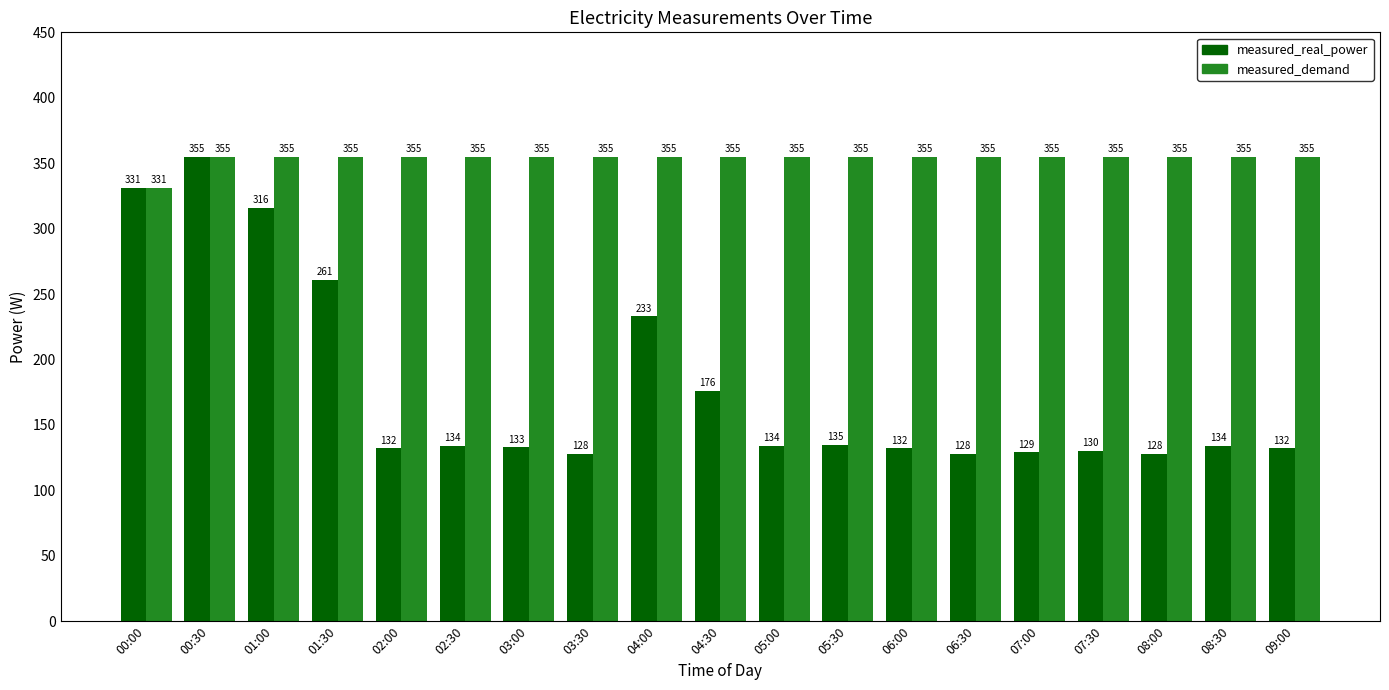

What are all the series names shown in the legend?

measured_real_power, measured_demand